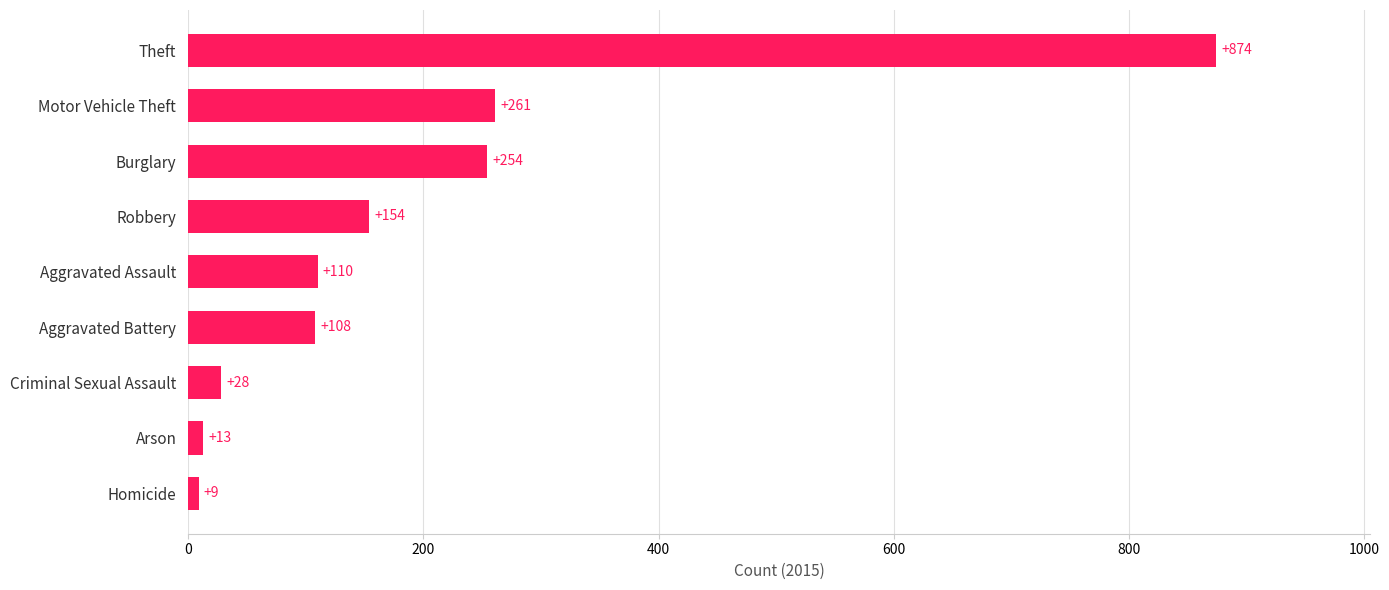

The chart shows a value of 91 at Burglary. True or false?

False